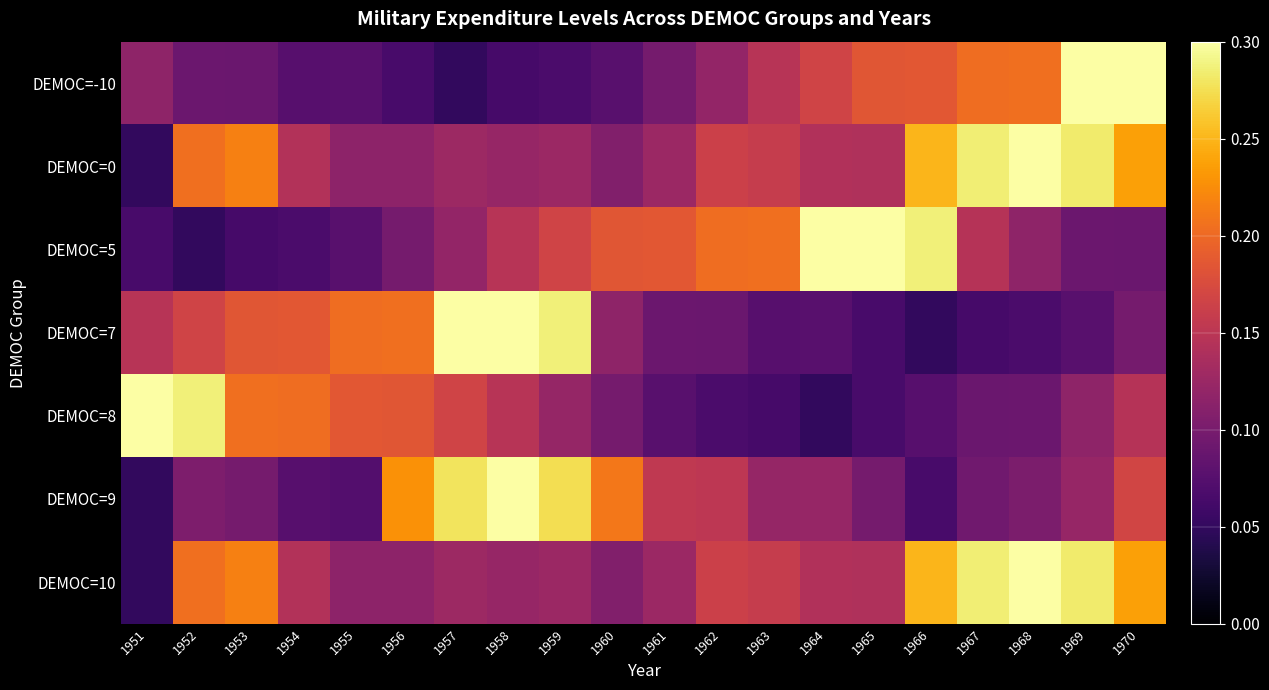

Which series has the largest range (max minus min)?

DEMOC=-10